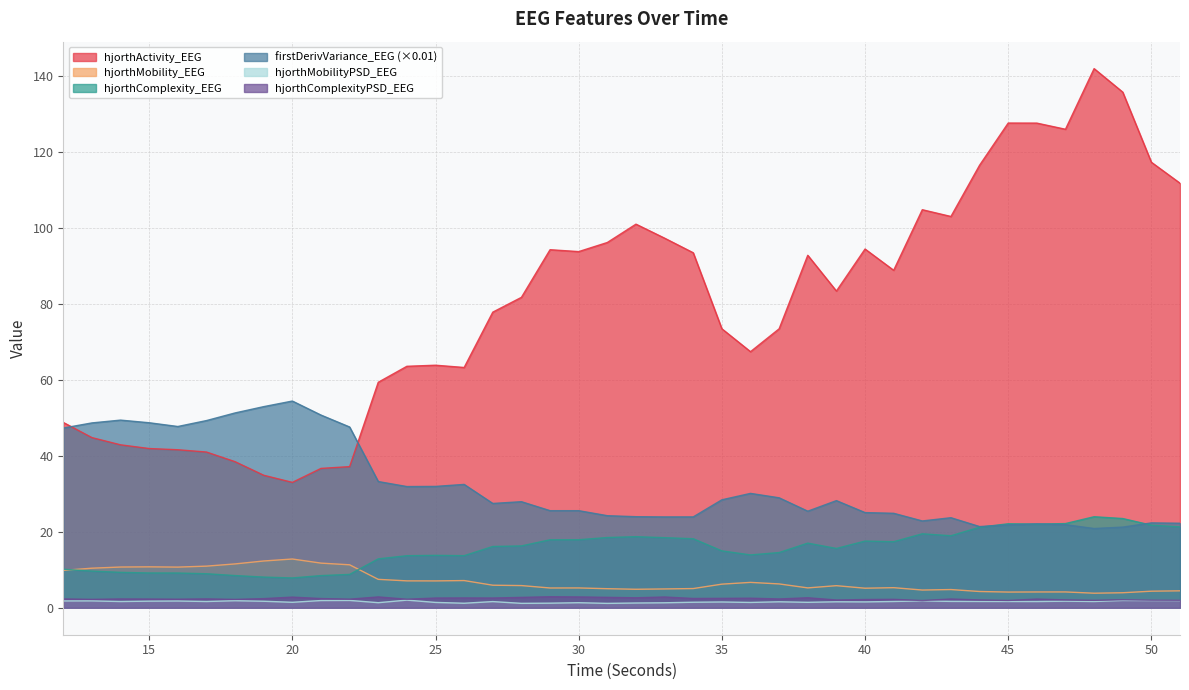

What is the smallest value displayed?

1.2